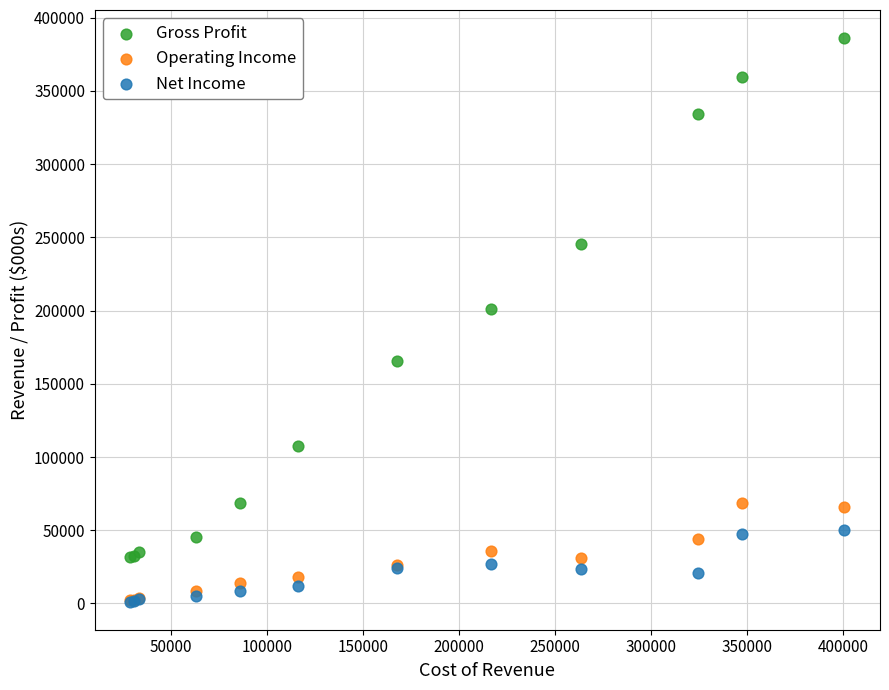

Across all series, what Y value is closest to 193650?

201400